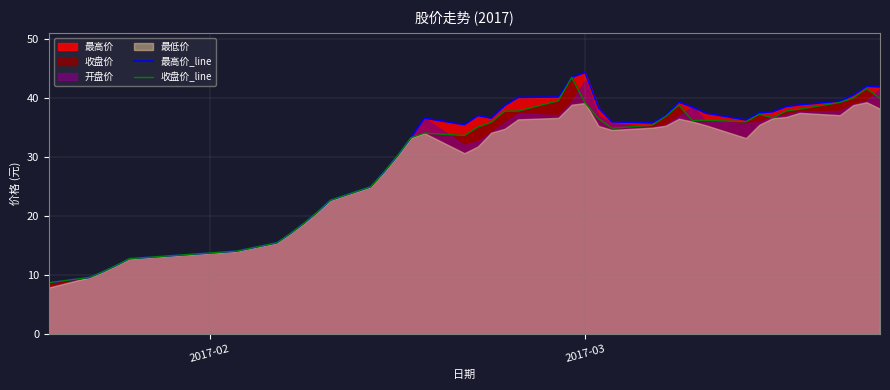

What is the value of the 收盘价_line point at the 20th from the left?

37.8